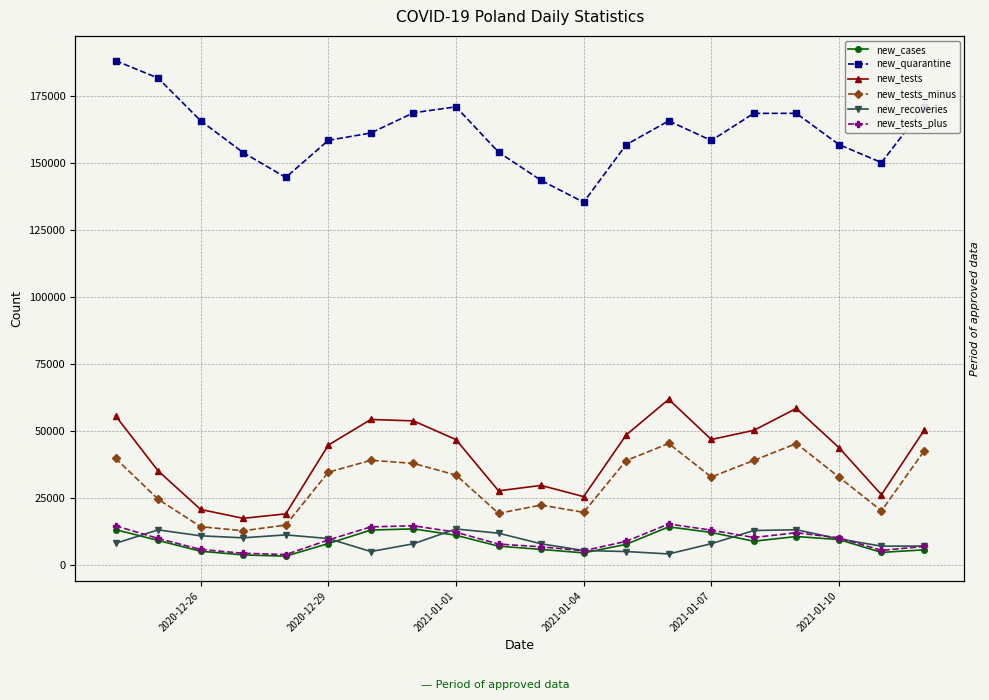

What is the total value across all series at 2021-01-01?

287656